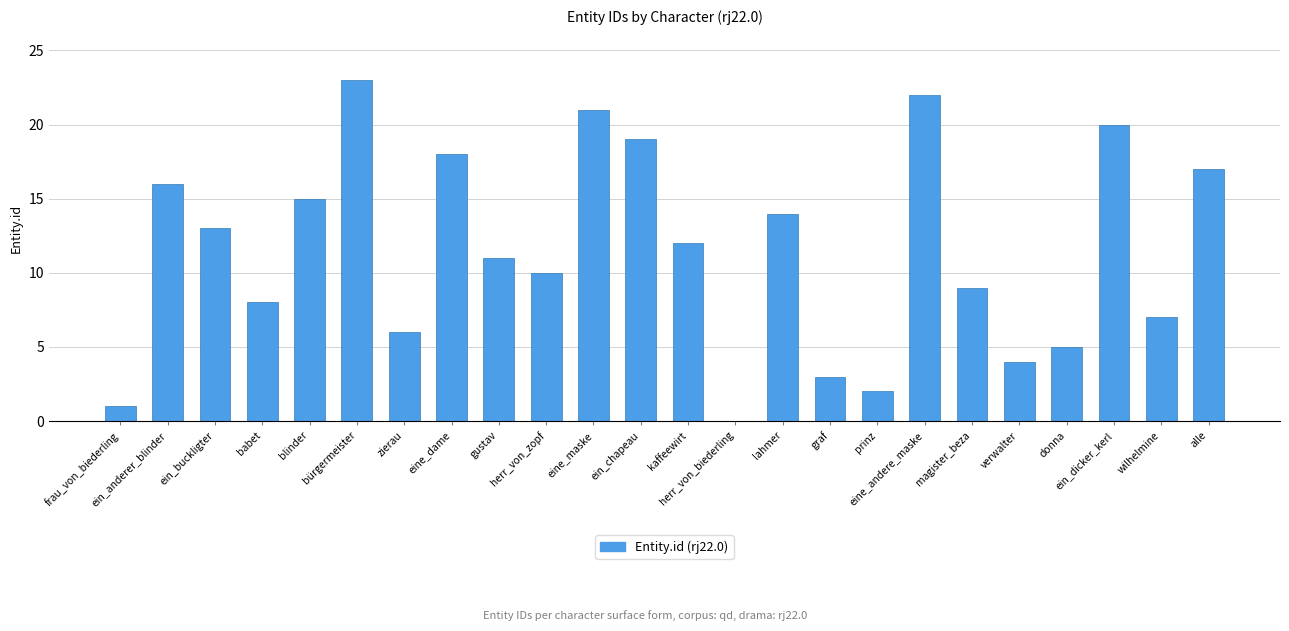

Which category has the highest value across all series?

bürgermeister